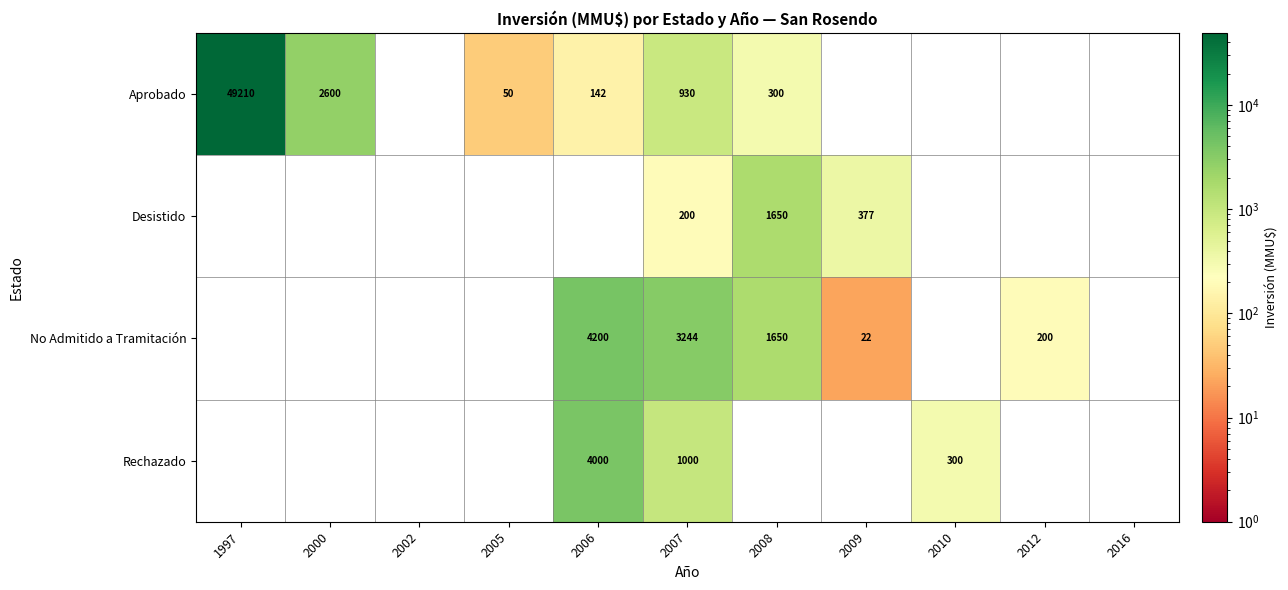

Is the value of No Admitido a Tramitación at 2008 greater than the value of Rechazado at 2006?

No